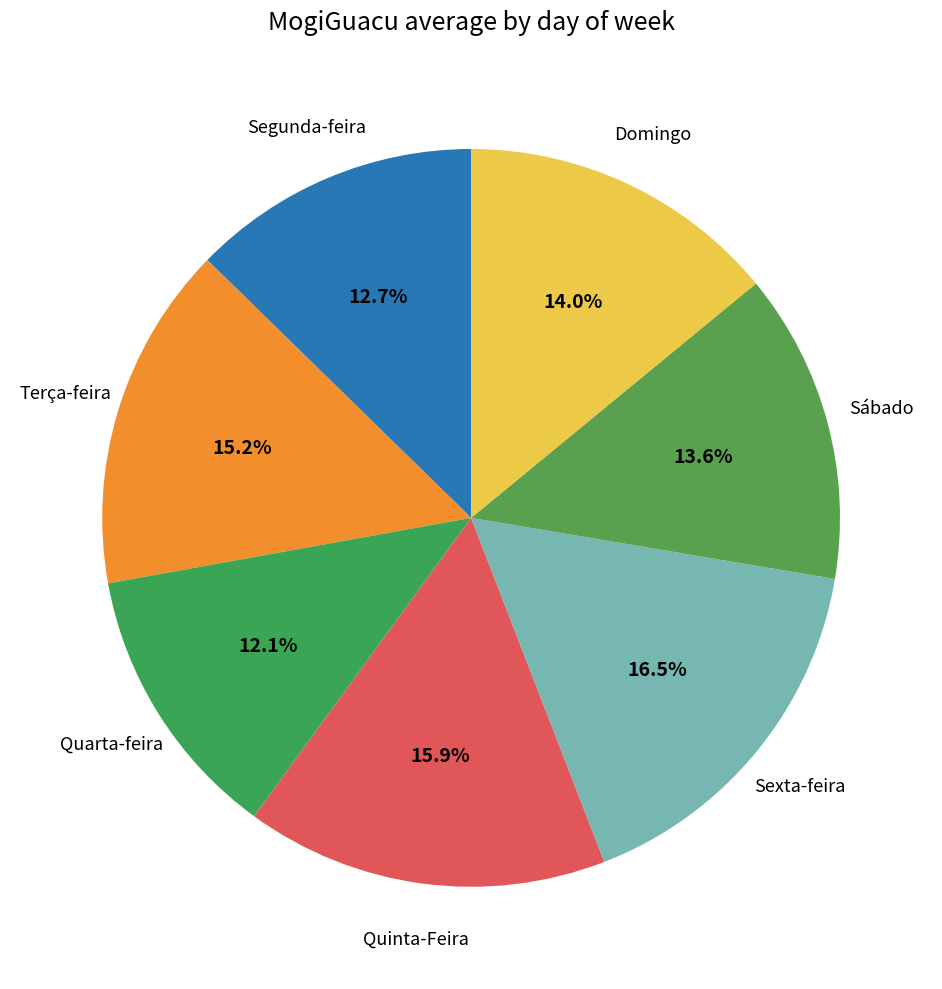

Is there any slice that represents more than half of the pie?

No